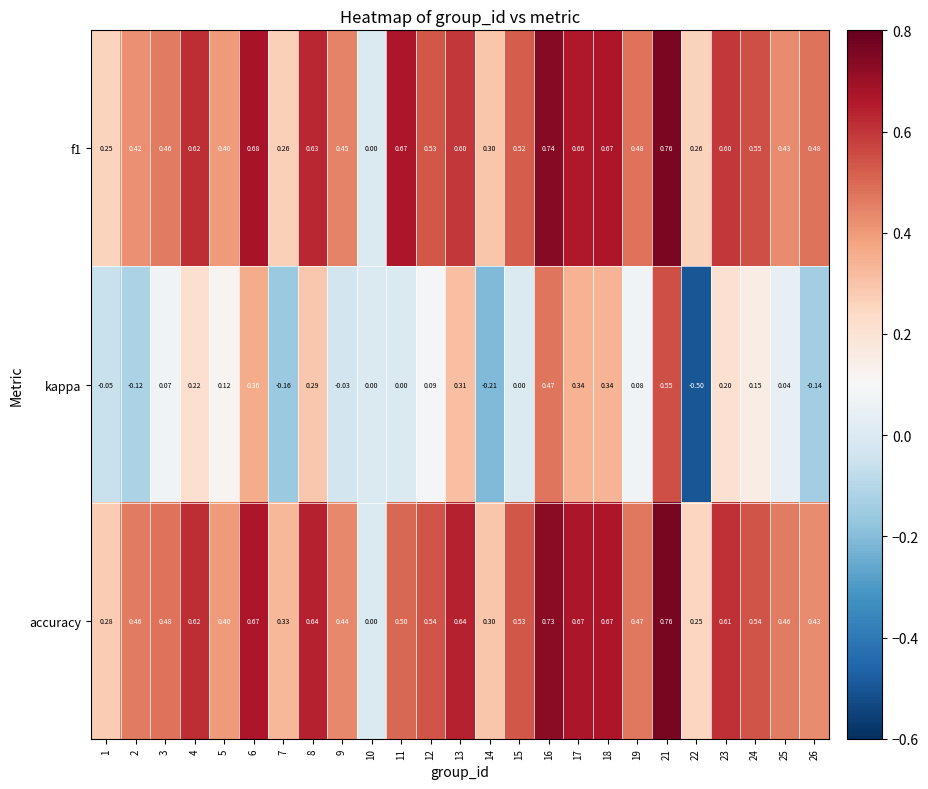

Is the value of f1 at 9 greater than the value of kappa at 21?

No